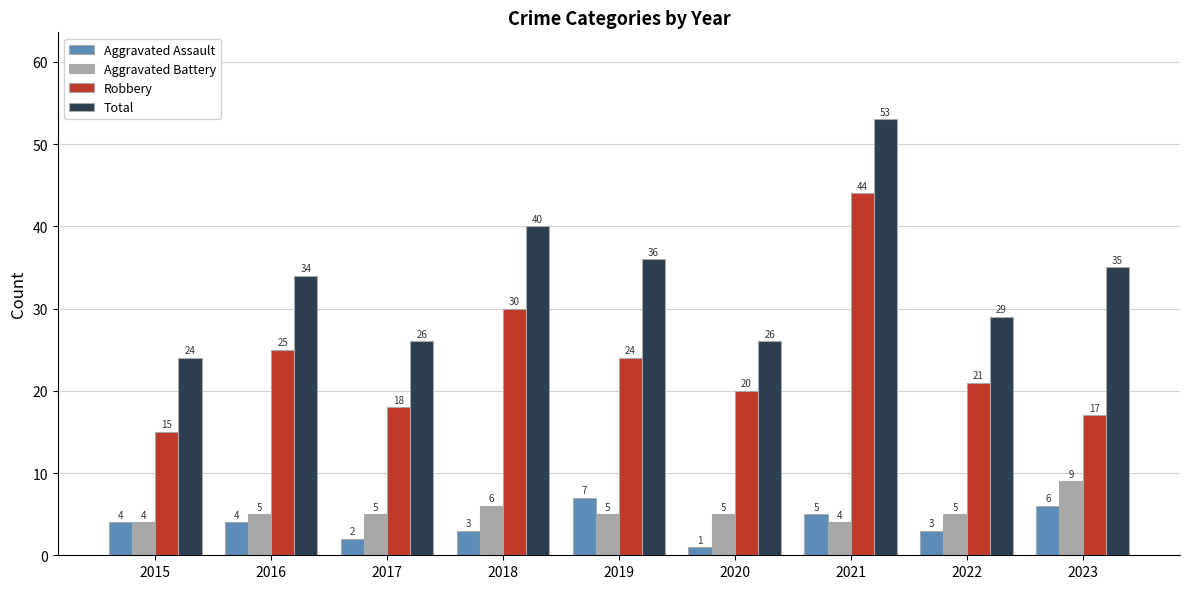

What is the average value of the Aggravated Battery series?

5